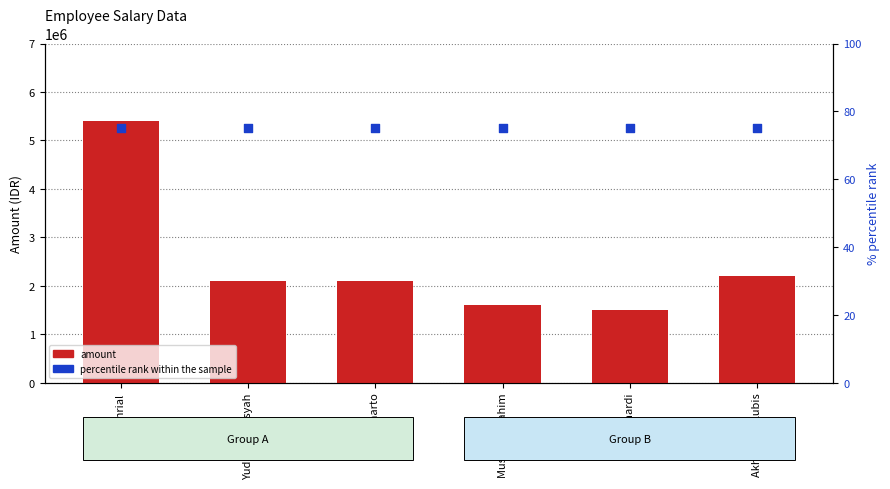

Which series has the largest total across all categories?

amount